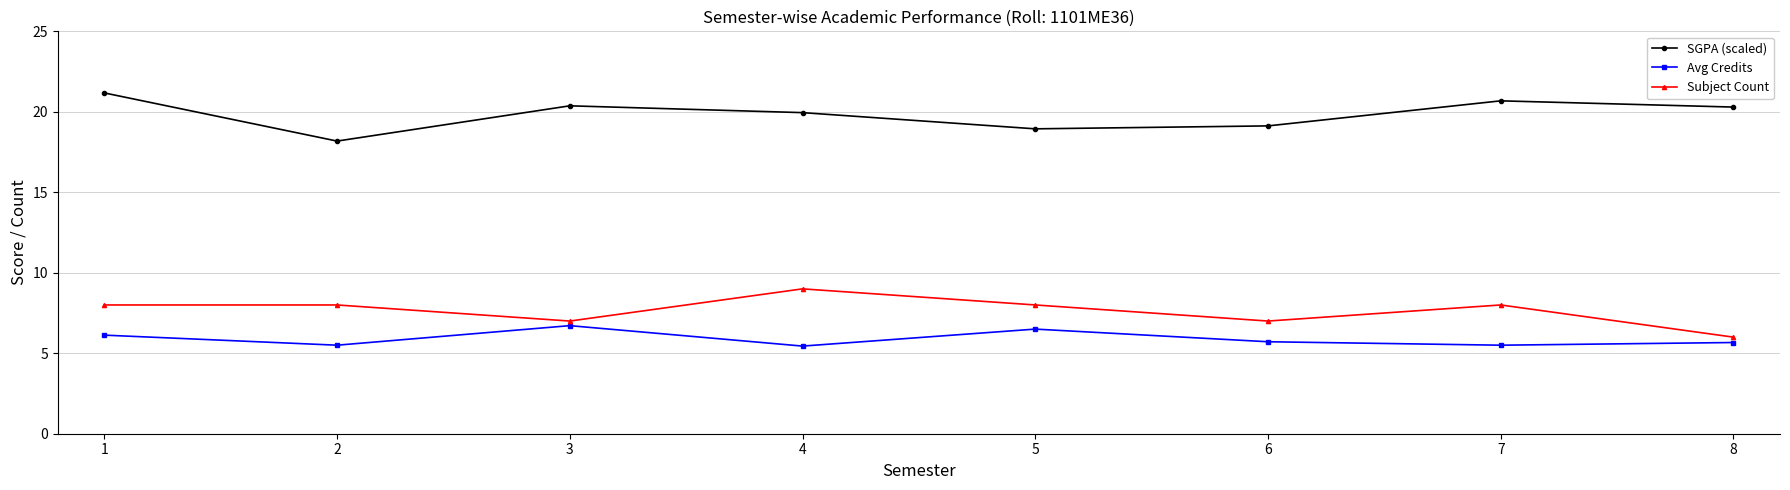

What is the difference between the second highest and second lowest values in the SGPA (scaled) series?

1.7